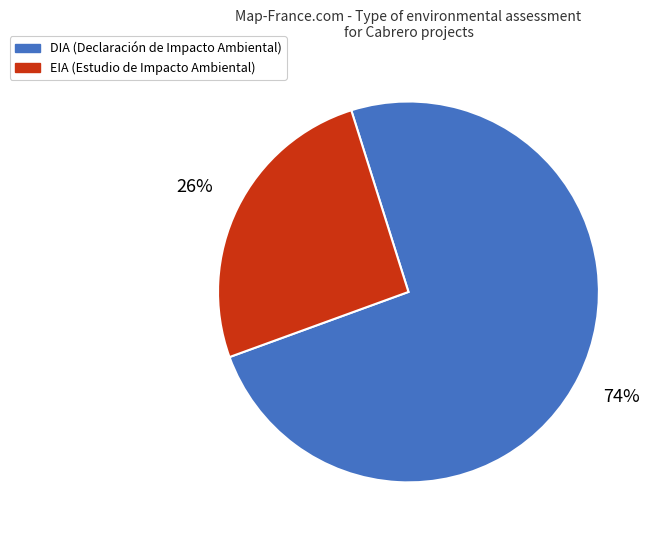

To the nearest percent, what is the average slice percentage?

50%